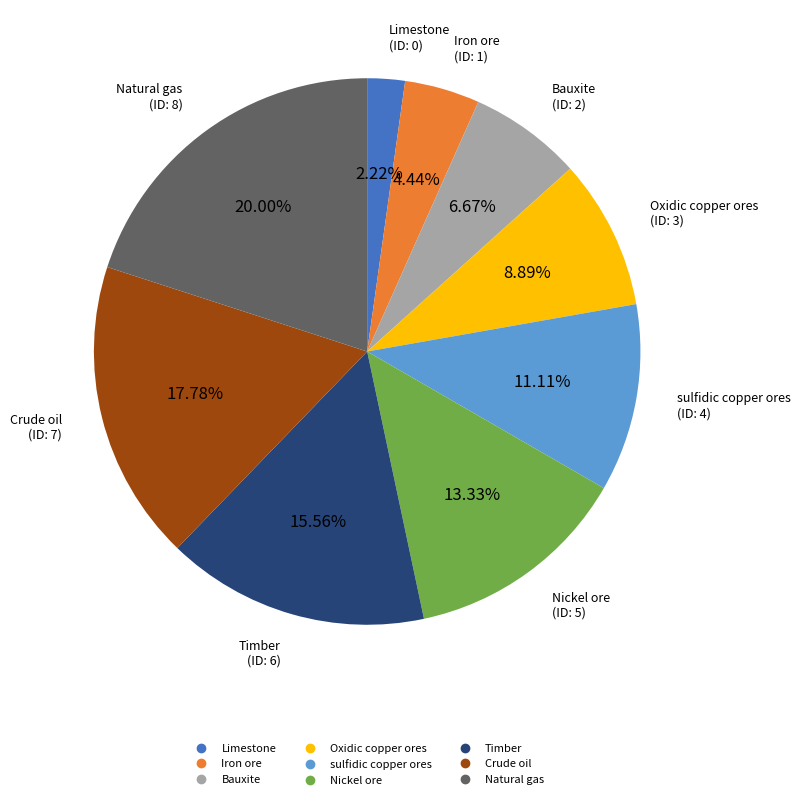

To the nearest percent, what is the average slice percentage?

11%